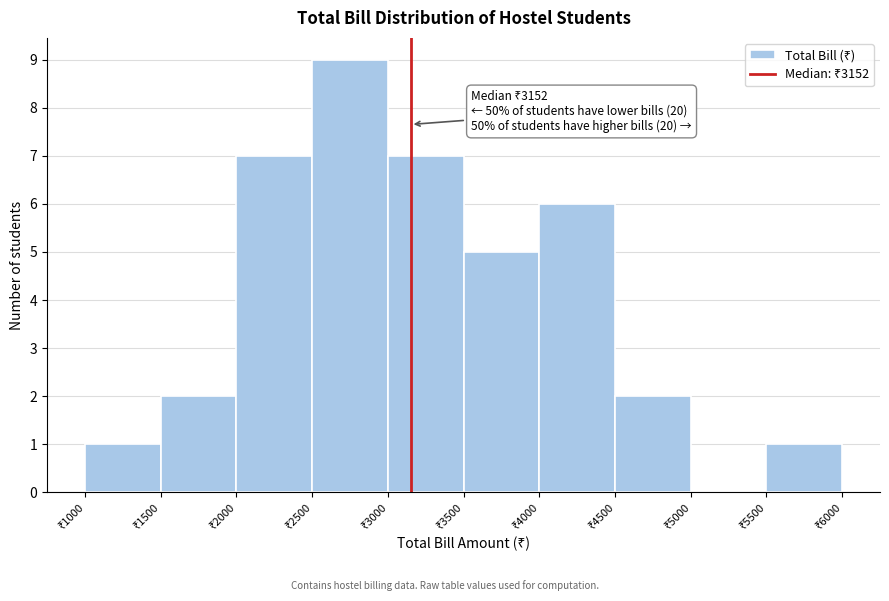

Over which range of the x-axis is the bar tallest?

2500 to 3000